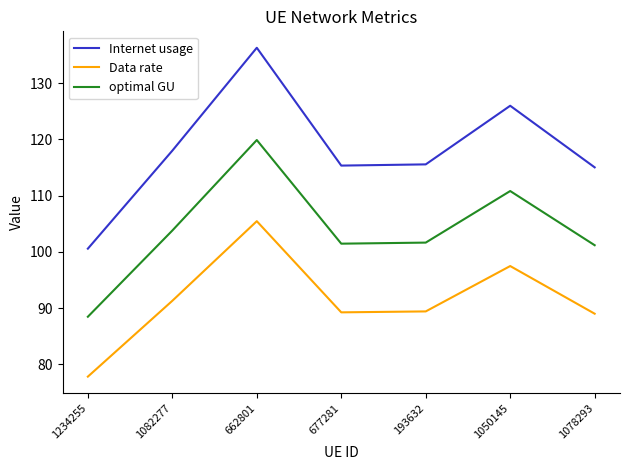

Rank the series by their average value, from highest to lowest.

Internet usage, optimal GU, Data rate